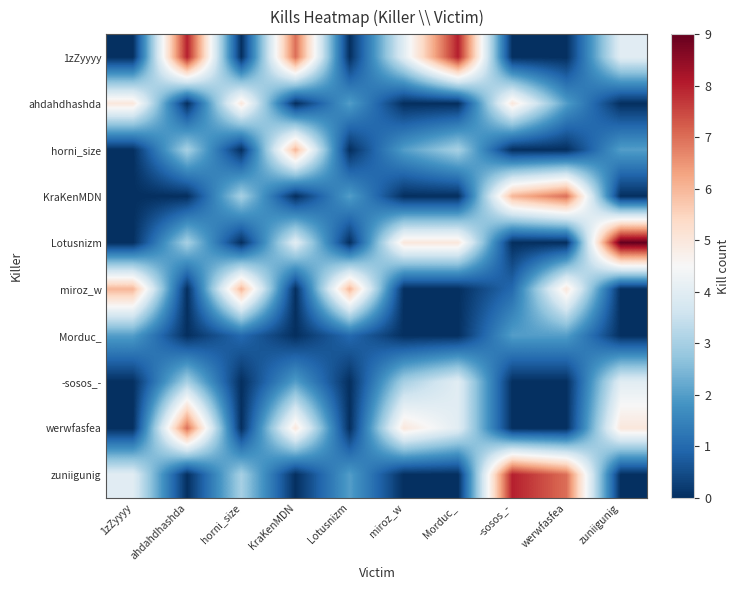

Which series has the widest spread of values?

Lotusnizm